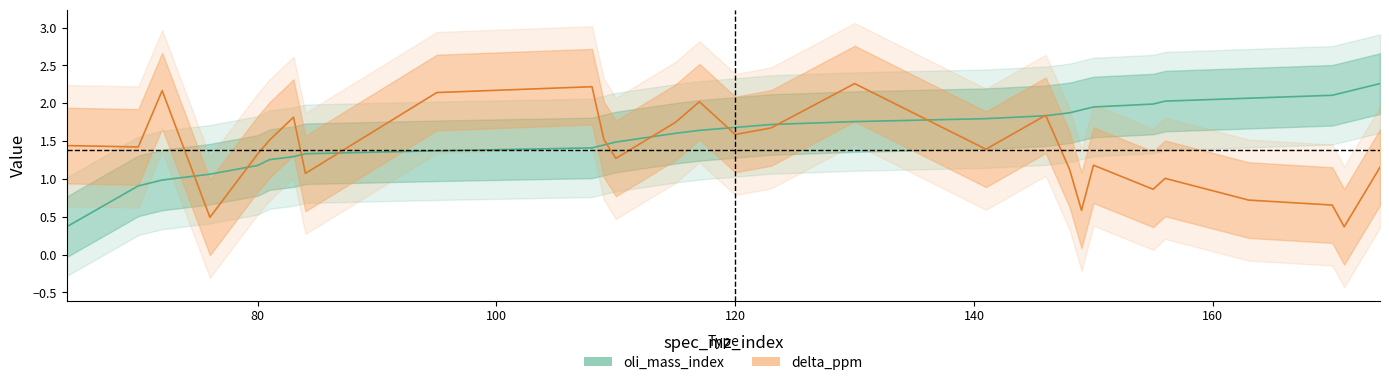

Does the chart display data point markers on the line(s)?

No